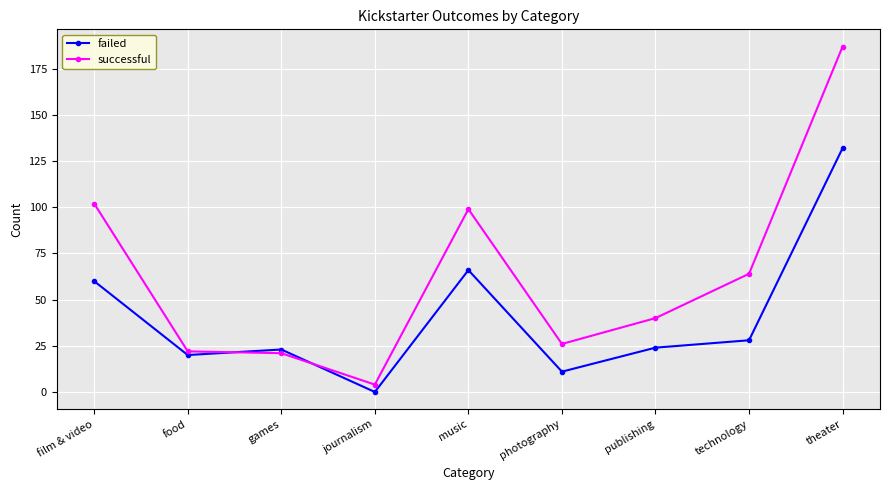

Where does the successful series first go above 40?

film & video